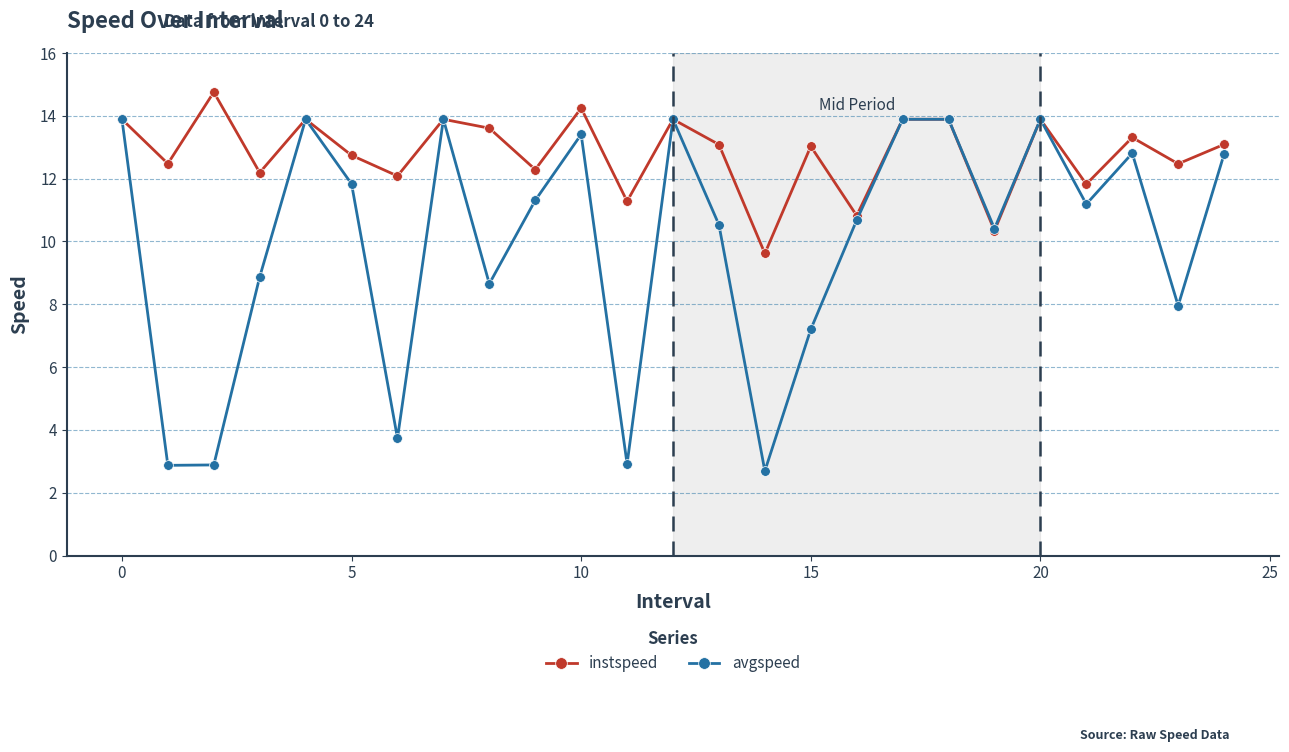

What is the lowest value of the instspeed series?

9.6